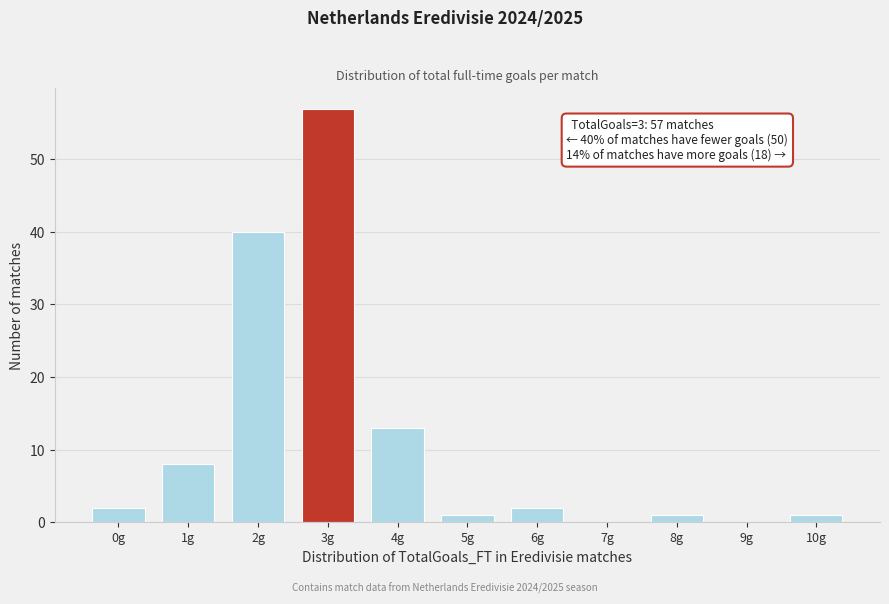

Reading right to left, what are all the values shown in this chart?

10g=1	9g=0	8g=1	7g=0	6g=2	5g=1	4g=13	3g=57	2g=40	1g=8	0g=2